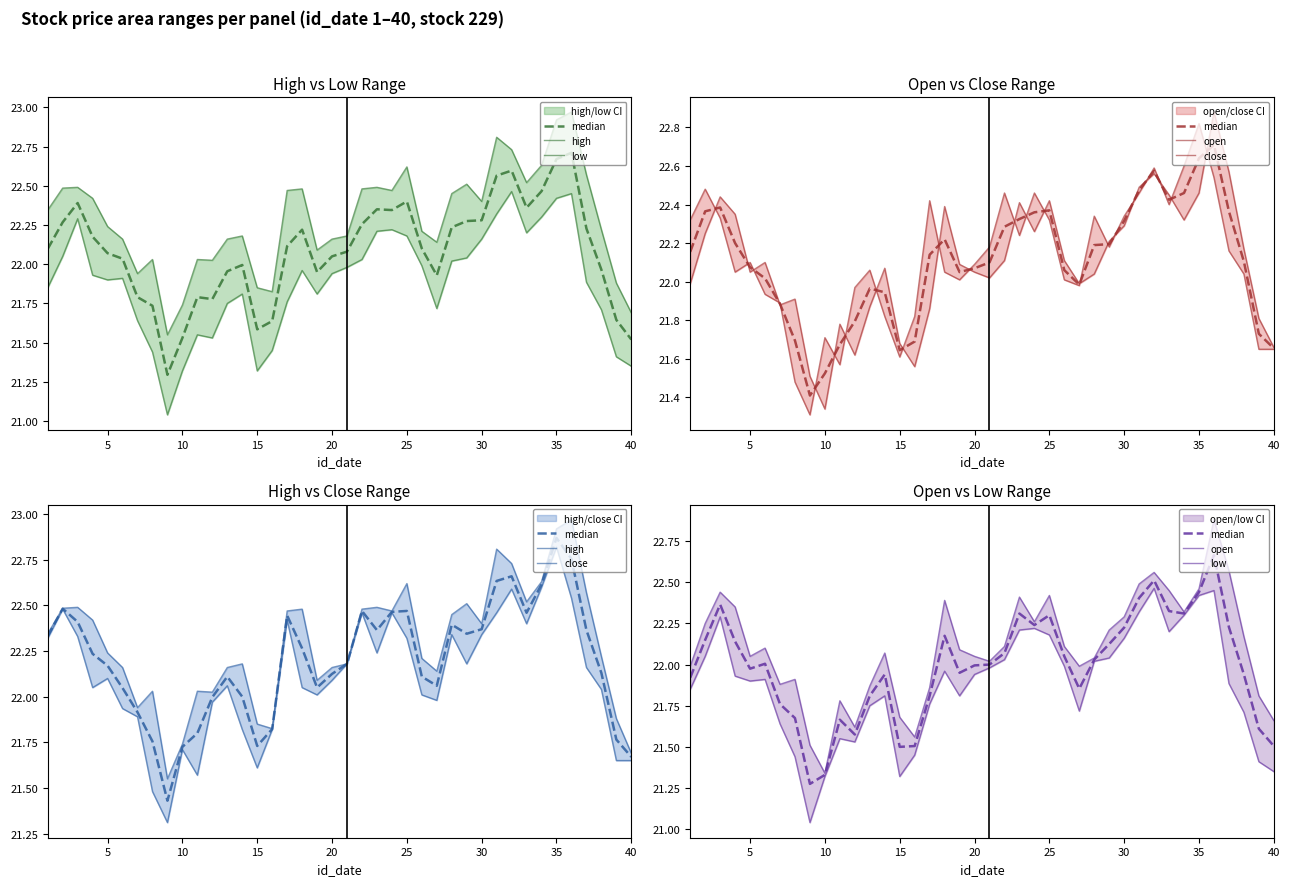

Which series has the largest total across all categories?

high